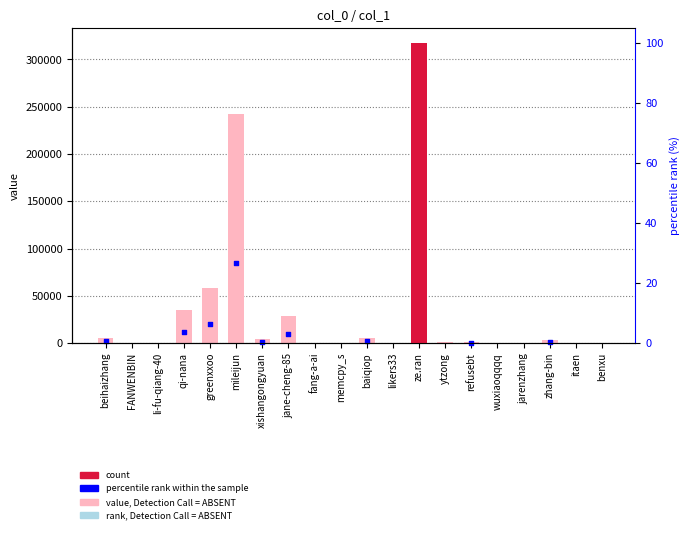

Which has a higher value, li-fu-qiang-40 or itaen?

itaen